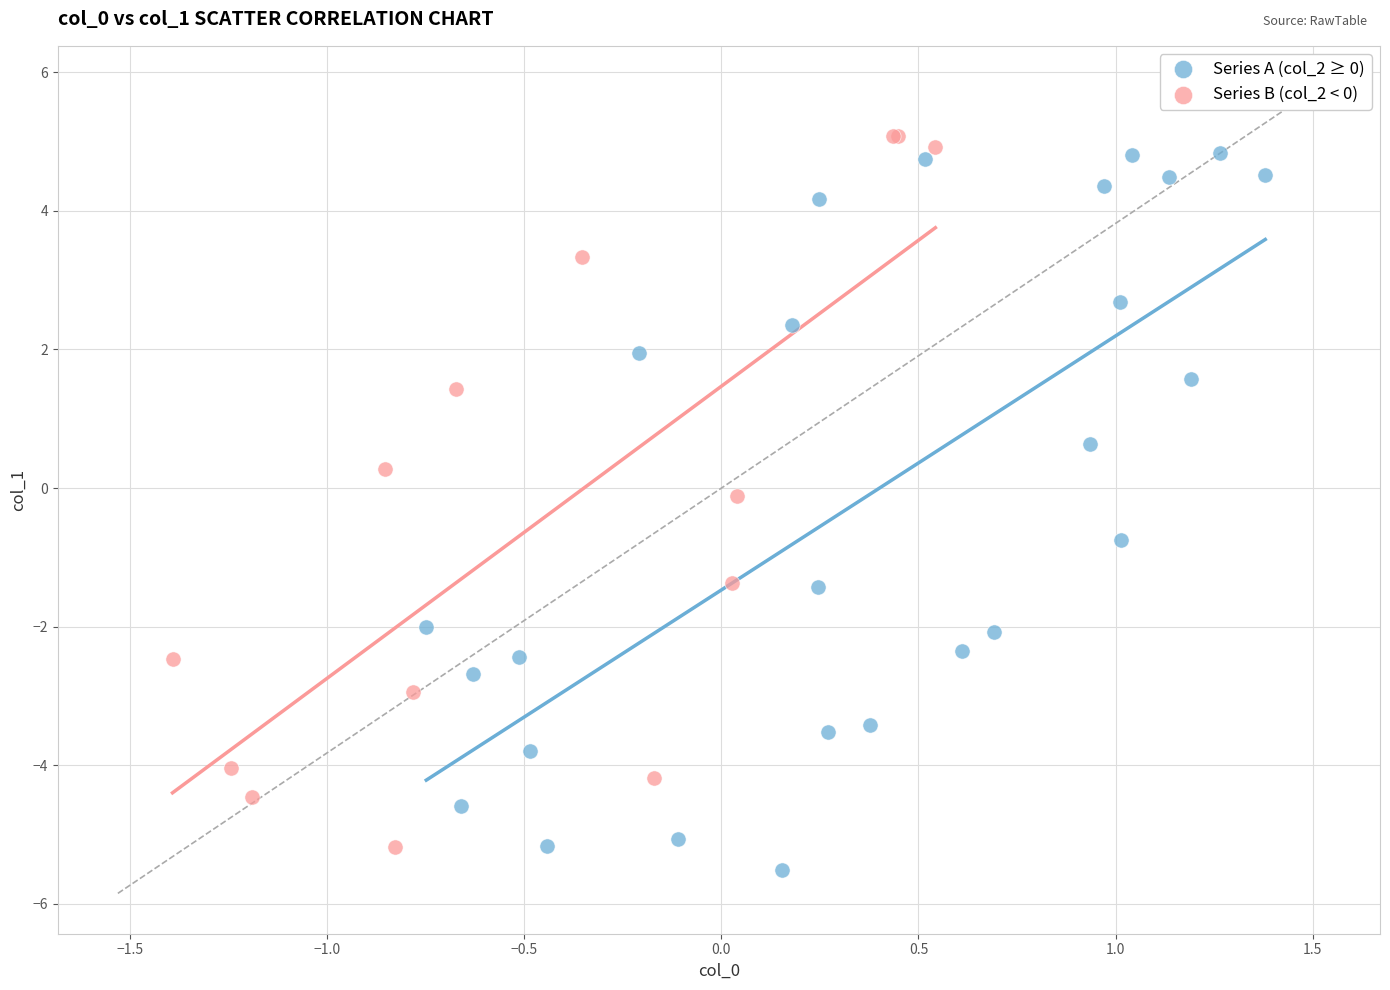

What are all the series names shown in the legend?

Series A (col_2 ≥ 0), Series B (col_2 < 0)